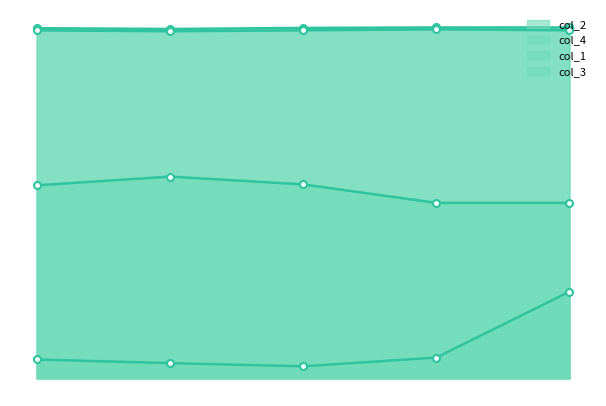

True or false: col_2 has a value of 1.0 at 5.

True